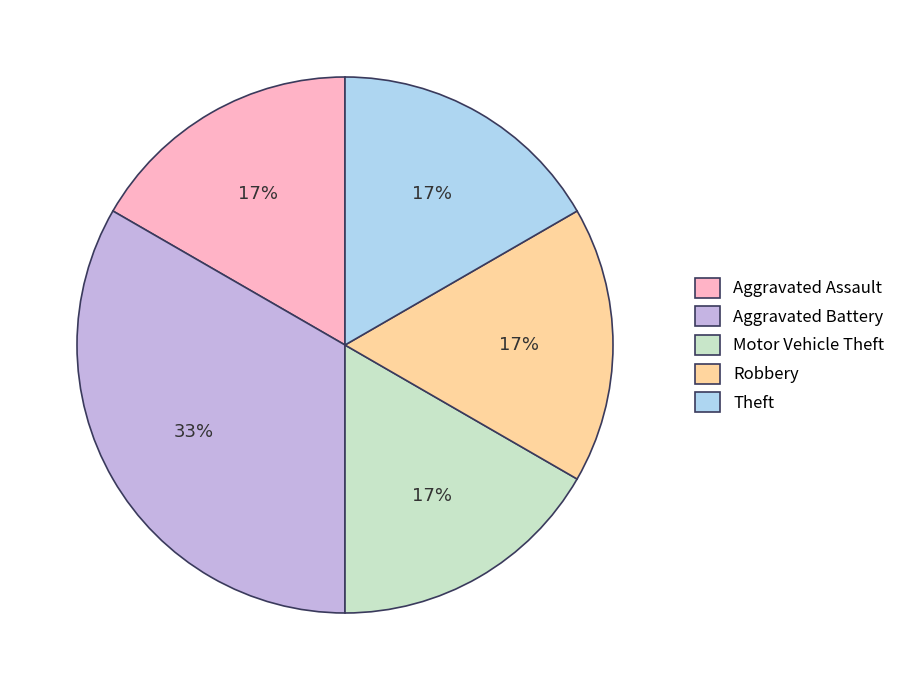

What is the ratio of the value at Robbery to the value at Theft?

1.0